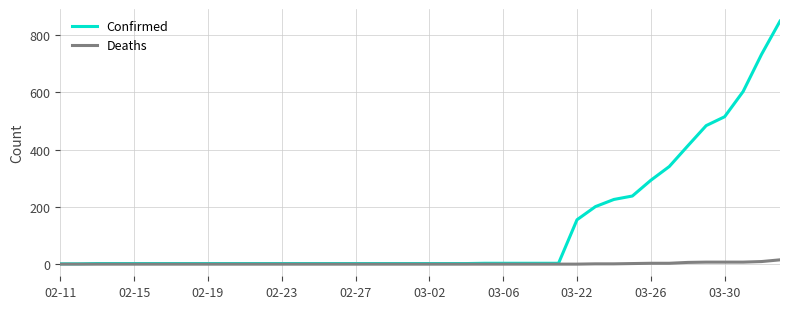

Which series has the largest range (max minus min)?

Confirmed